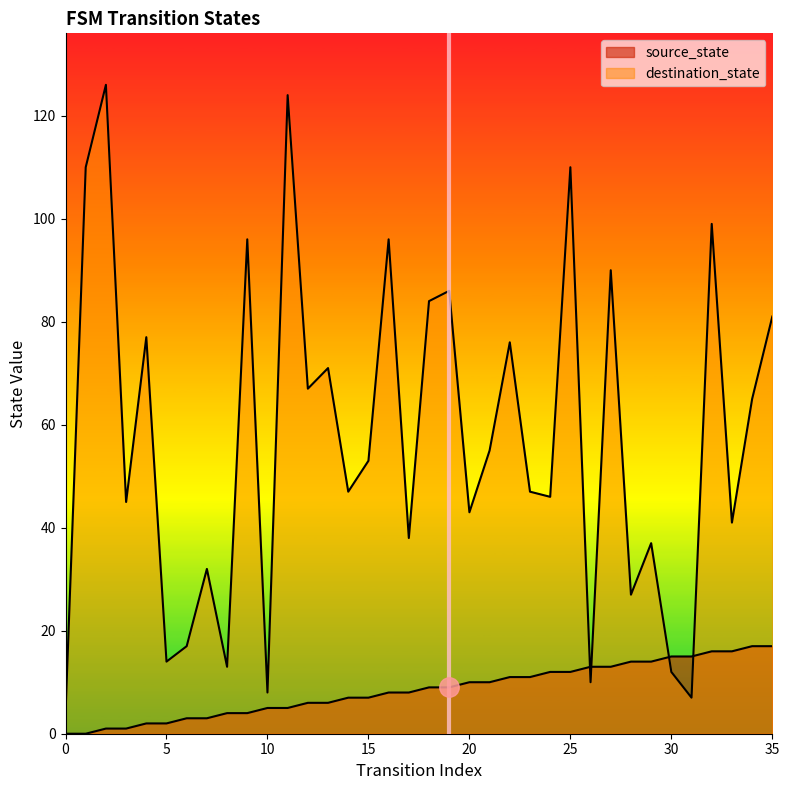

At 18, list the series in order from largest to smallest.

destination_state, source_state